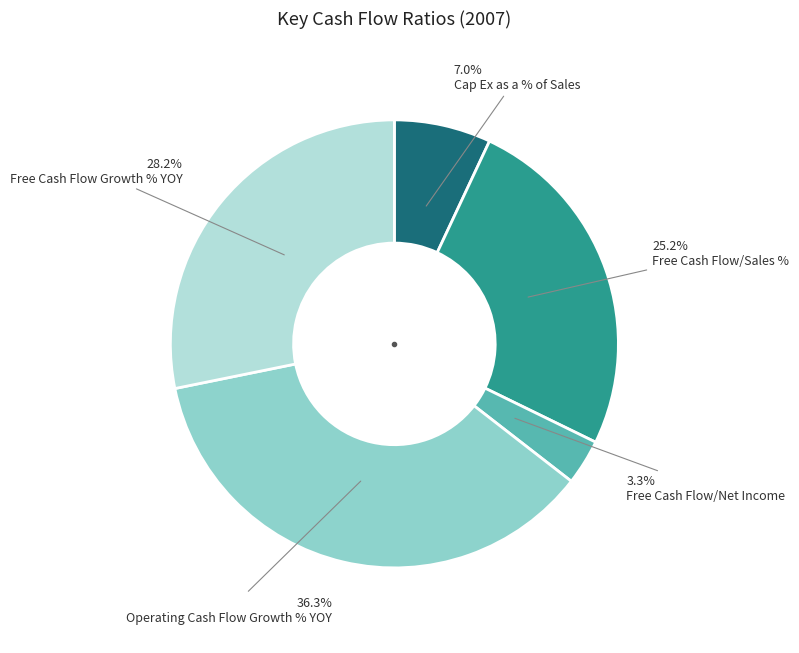

Is there a majority slice in this chart?

No